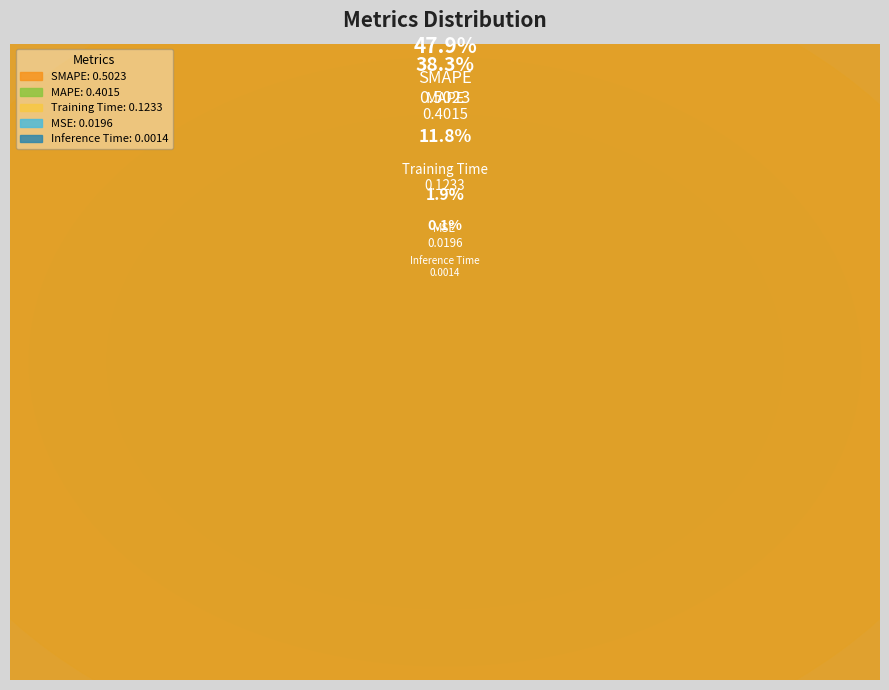

To the nearest percent, what is the difference between the Inference Time and Training Time slice percentages?

12%